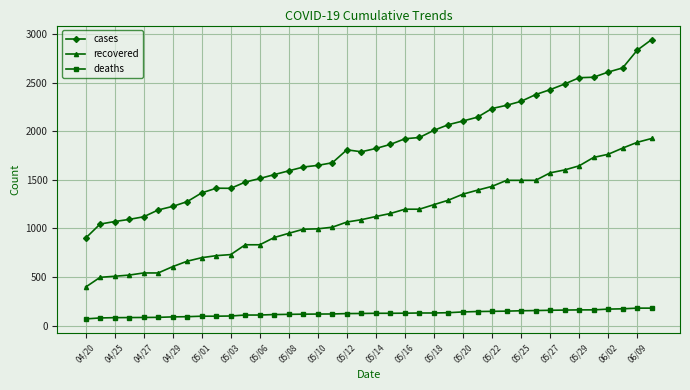

What is the difference between the second highest and minimum values in the deaths series?

111